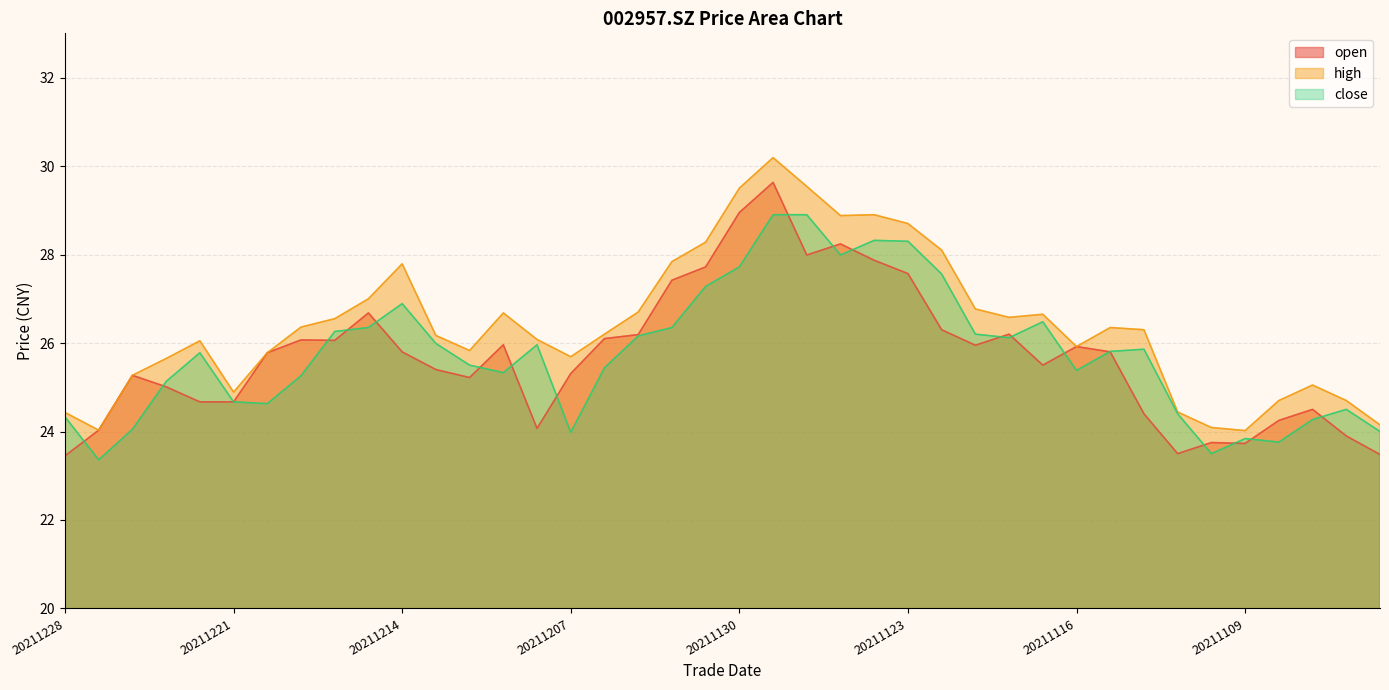

What is the minimum value for high?

24.0